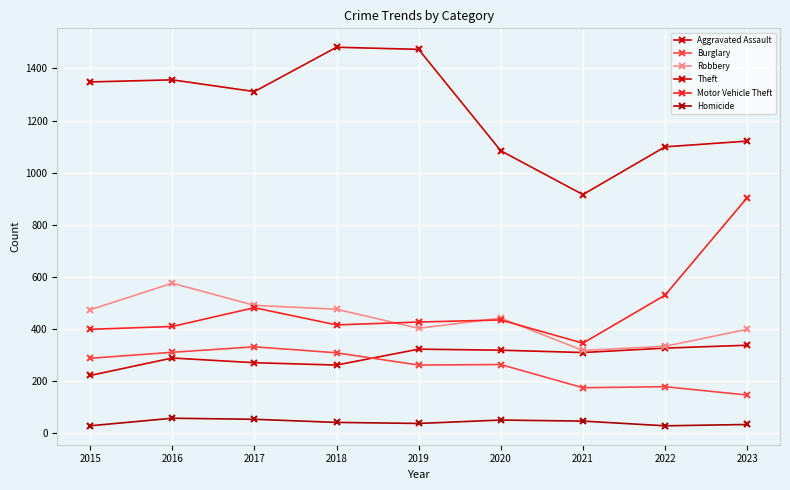

What is the average value of the Motor Vehicle Theft series?

483